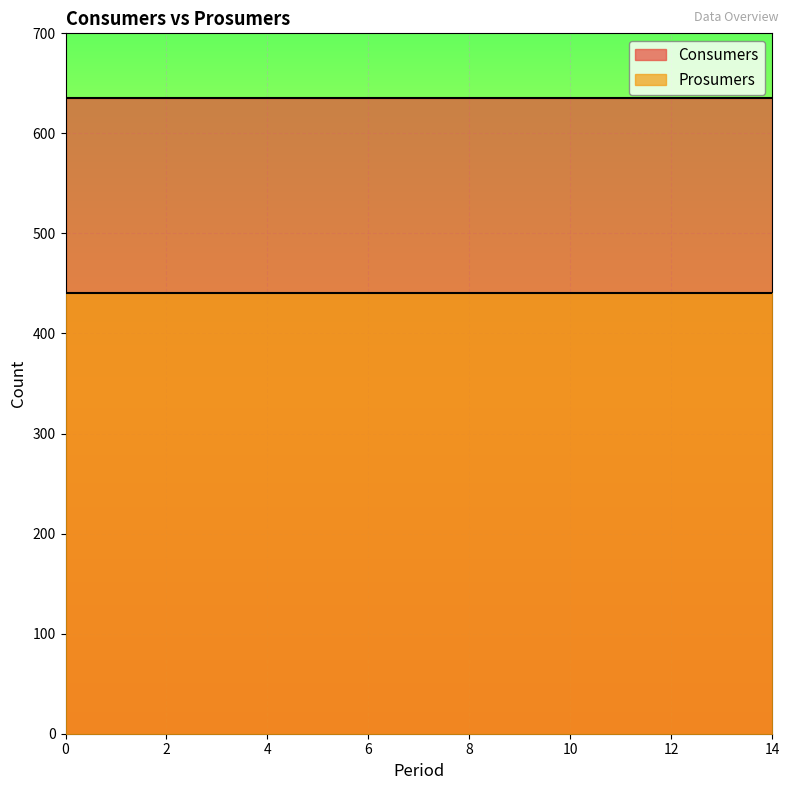

True or false: Prosumers and Consumers intersect in this chart.

False